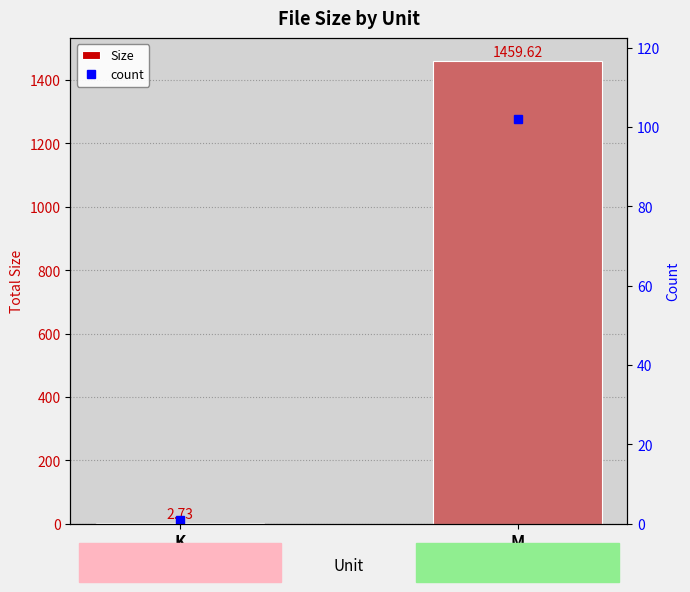

How many data points in Size are less than 1459?

1